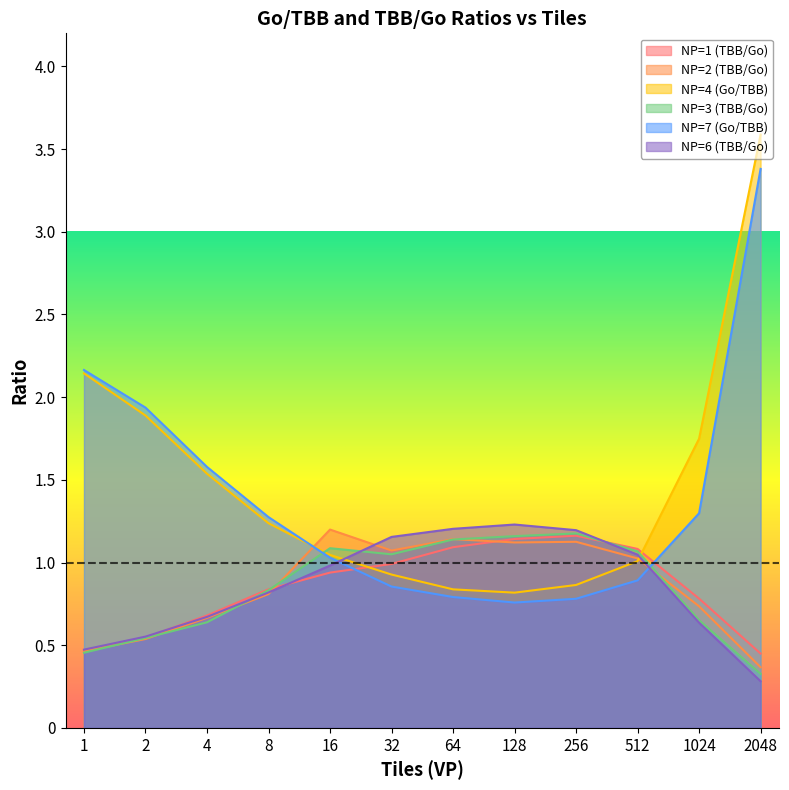

At which category is the sum across all series the highest?

2048